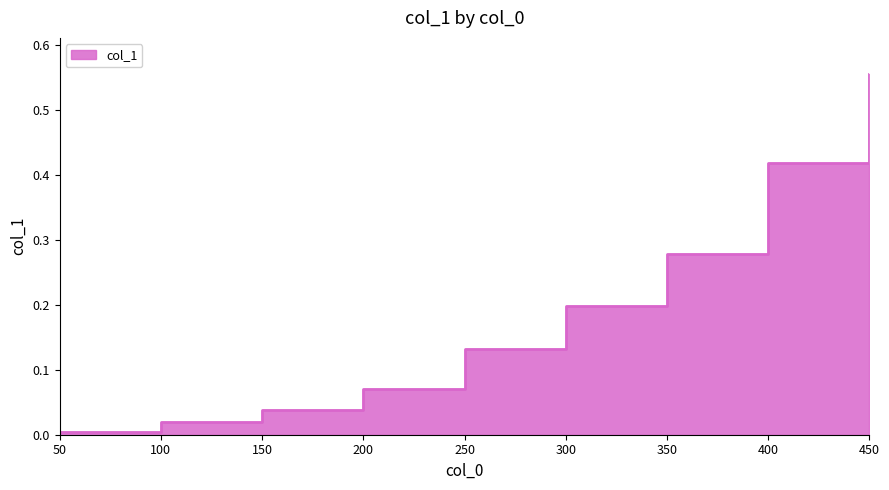

Reading right to left, extract all data points from this chart.

450=0.6	400=0.4	350=0.3	300=0.2	250=0.1	200=0.1	150=0.0	100=0.0	50=0.0